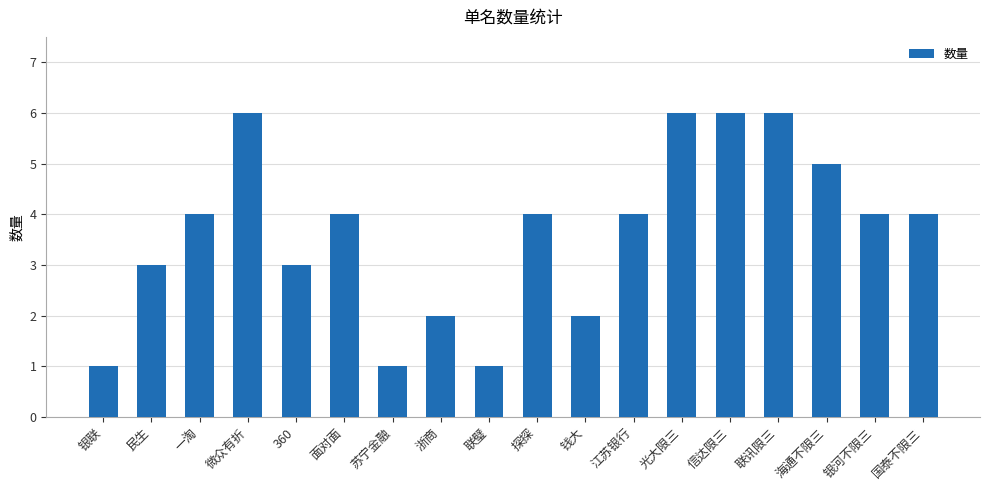

Reading left to right, transcribe all the data shown in this chart.

1	3	4	6	3	4	1	2	1	4	2	4	6	6	6	5	4	4